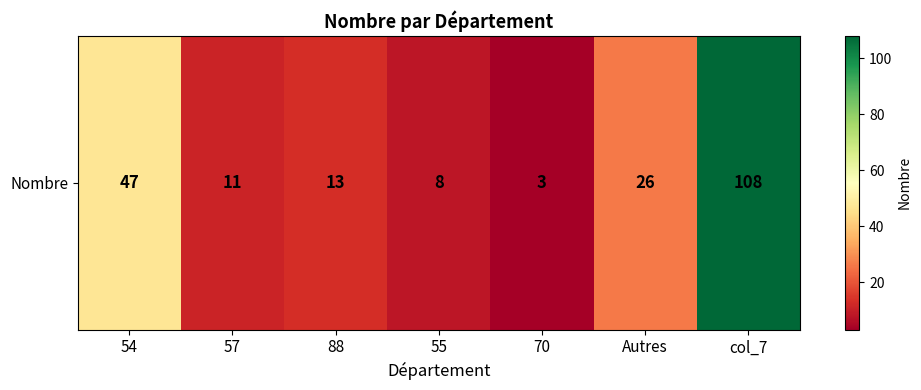

What is the change in value from 57 to Autres?

+15